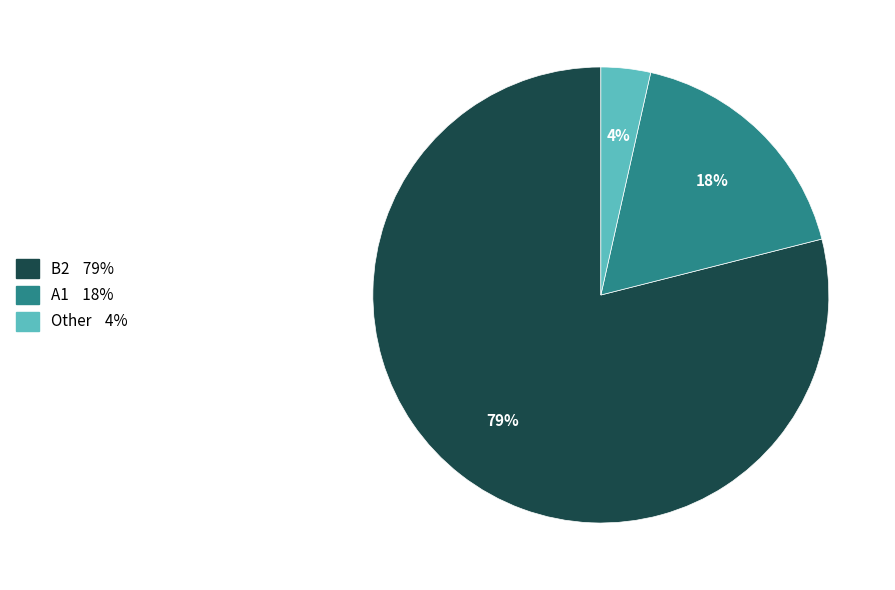

Does any single category account for the majority?

Yes